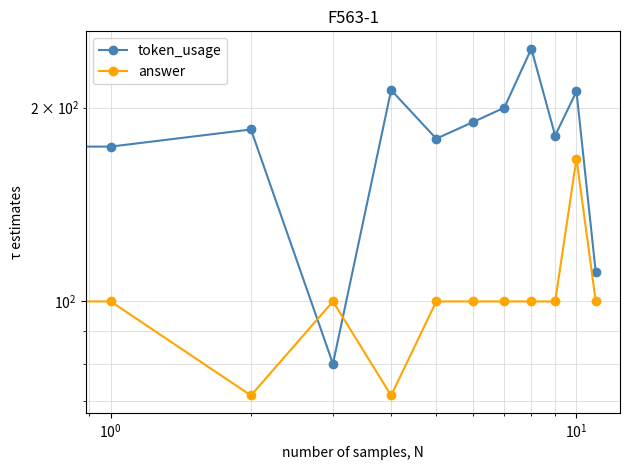

How many distinct data groups are displayed?

2